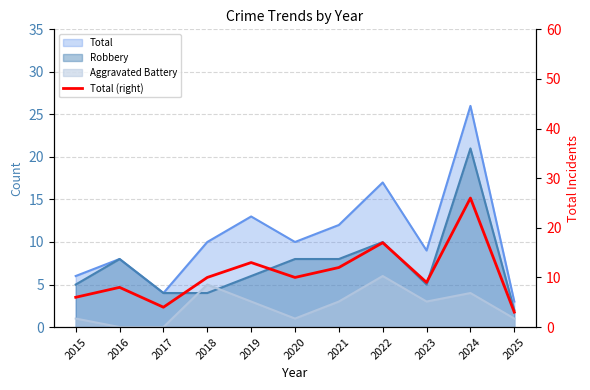

At which category does the chart reach its minimum across all series?

2025